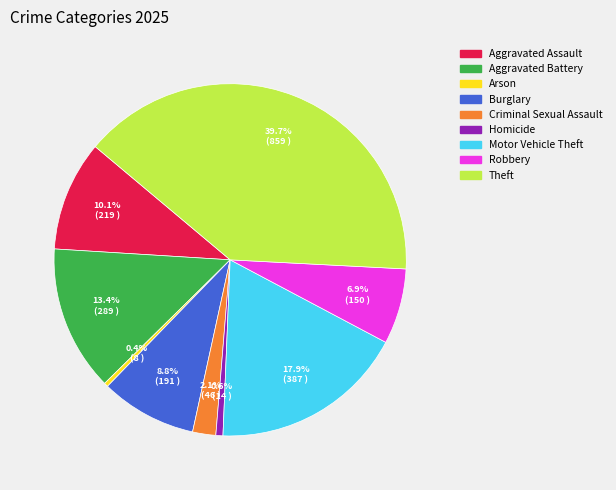

How many slices are in this pie chart?

9